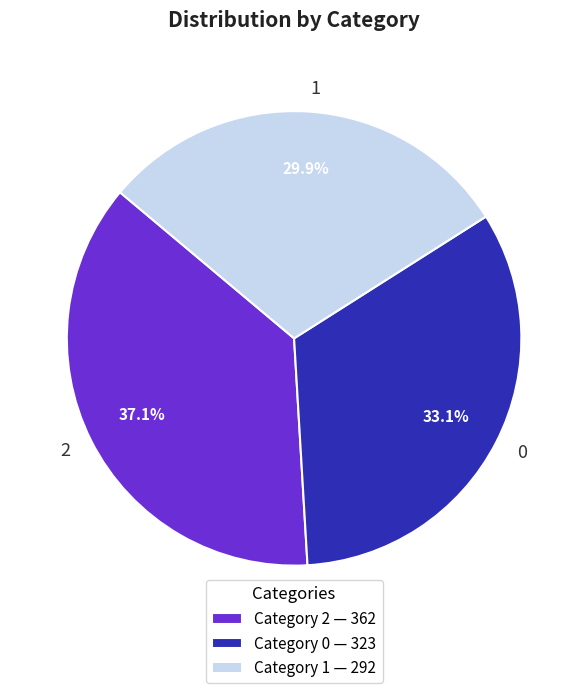

True or false: 0 accounts for 33% of the total.

True